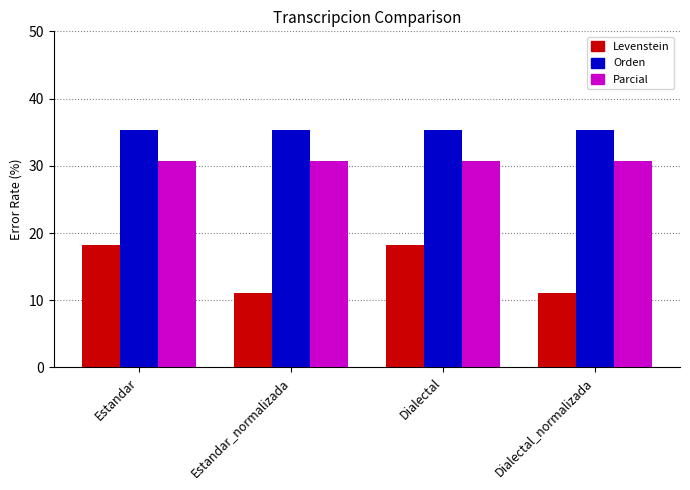

Rank the series by their maximum value, from highest to lowest.

Orden, Parcial, Levenstein